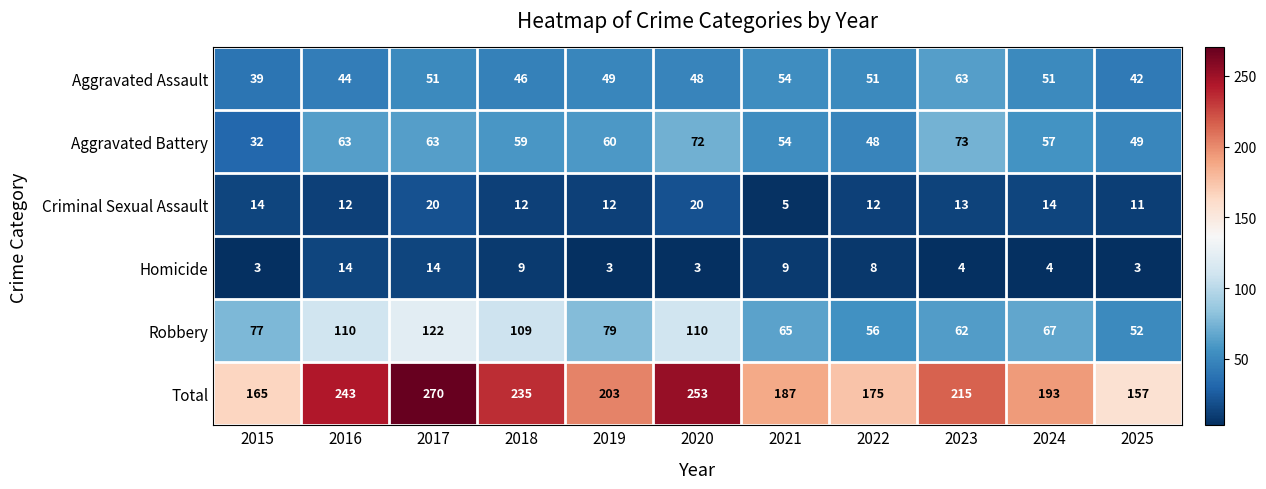

What is the difference between the maximum and minimum values in the Homicide series?

11